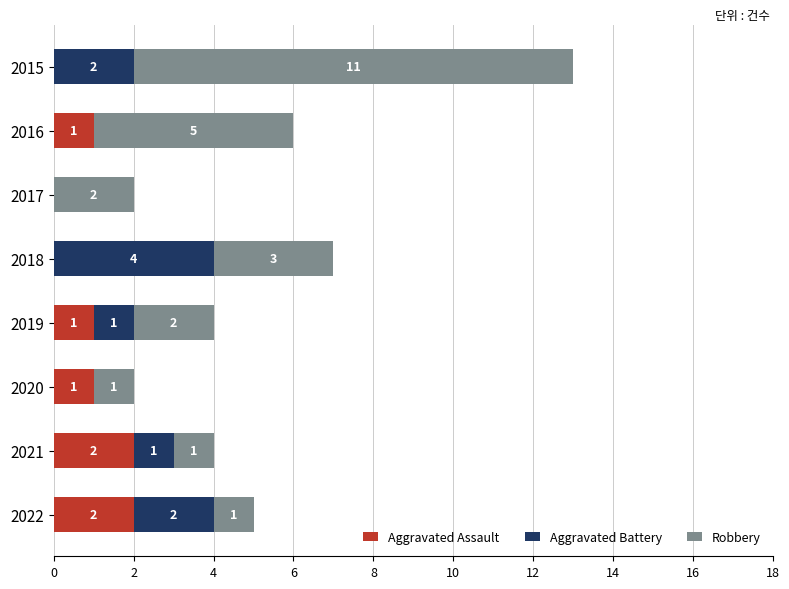

How many Aggravated Assault values are between 0 and 2?

8